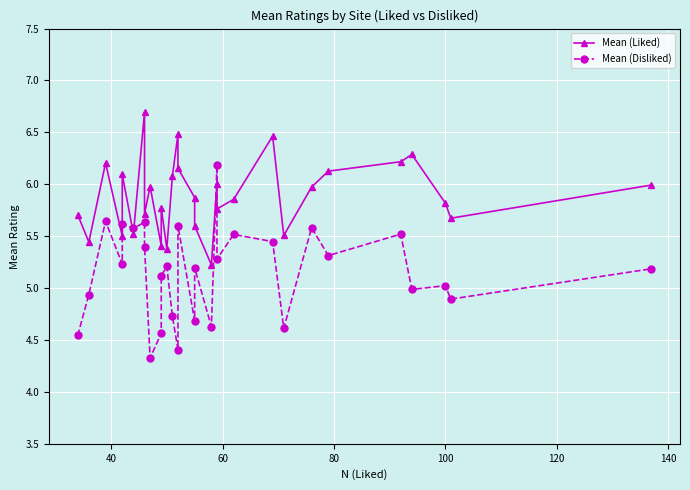

True or false: Mean (Liked) has more than 0 interior local peaks.

True